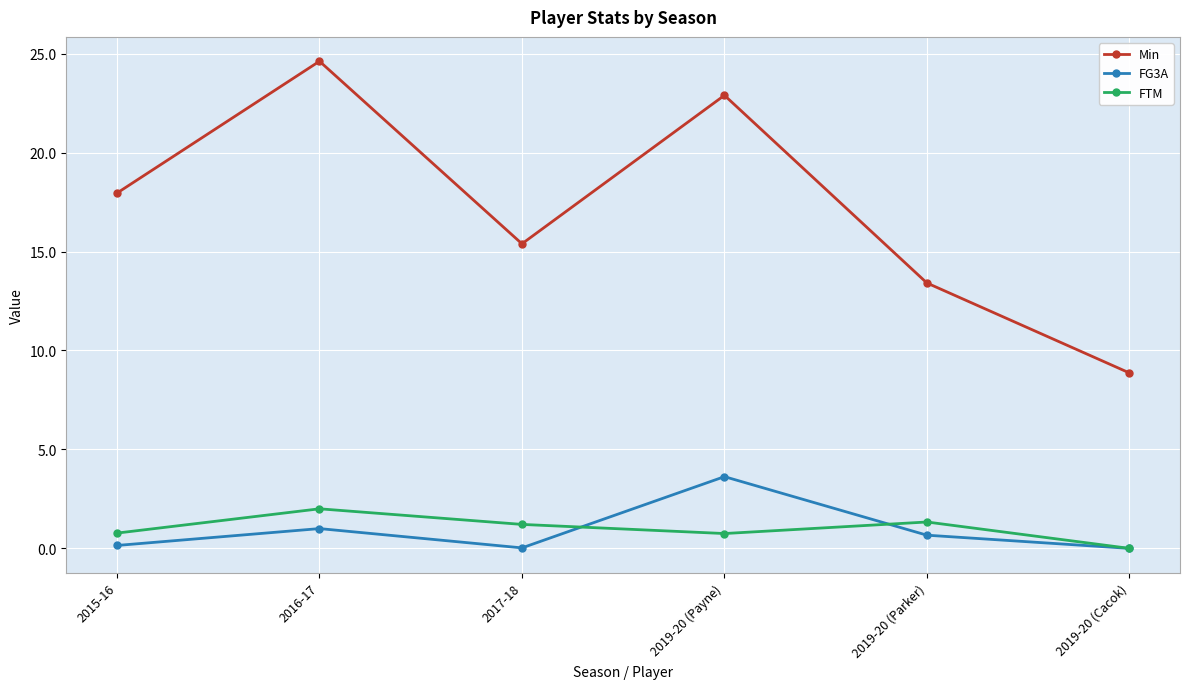

At which category does FG3A reach its first local valley?

2017-18